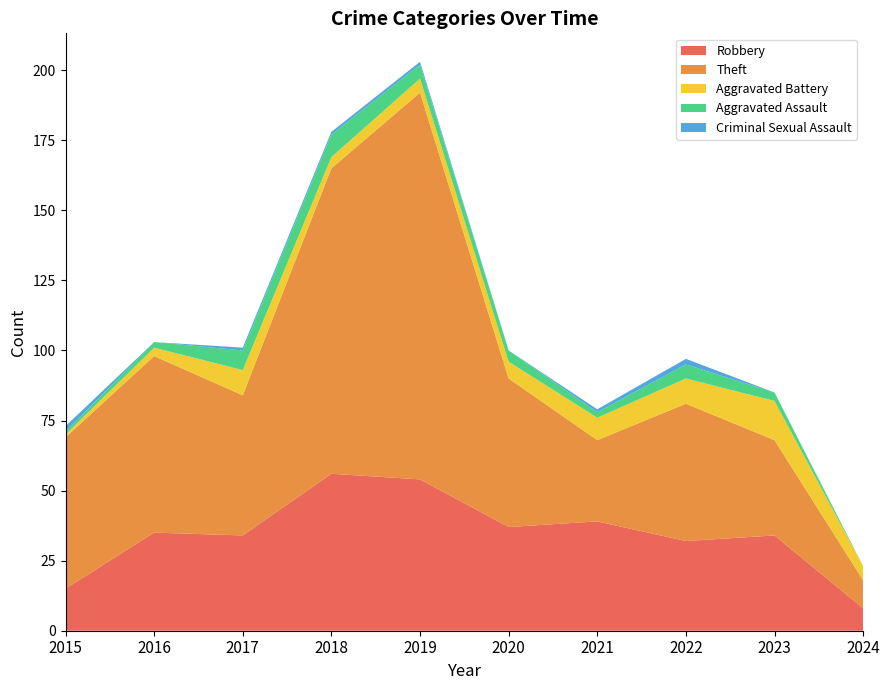

Reading left to right, transcribe all the data shown in this chart.

Robbery: 2015=15	2016=35	2017=34	2018=56	2019=54	2020=37	2021=39	2022=32	2023=34	2024=8
Theft: 2015=54	2016=63	2017=50	2018=109	2019=138	2020=53	2021=29	2022=49	2023=34	2024=10
Aggravated Battery: 2015=1	2016=3	2017=9	2018=4	2019=5	2020=6	2021=8	2022=9	2023=14	2024=5
Aggravated Assault: 2015=1	2016=2	2017=7	2018=8	2019=5	2020=4	2021=2	2022=5	2023=3	2024=0
Criminal Sexual Assault: 2015=2	2016=0	2017=1	2018=1	2019=1	2020=0	2021=1	2022=2	2023=0	2024=0